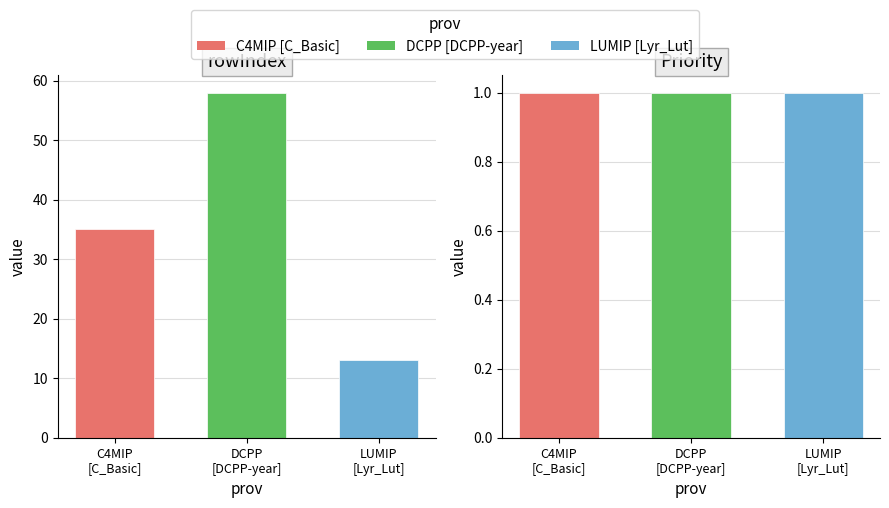

Are the bars horizontal?

No